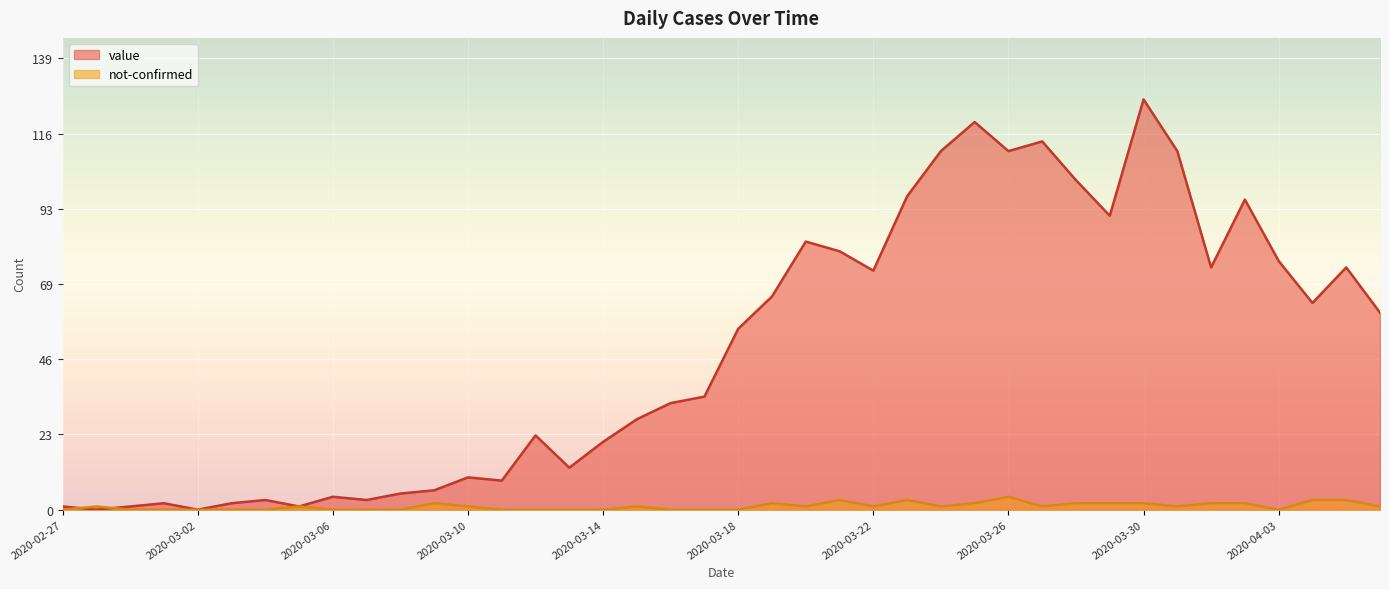

What is the difference between the maximum and minimum values in the not-confirmed series?

4